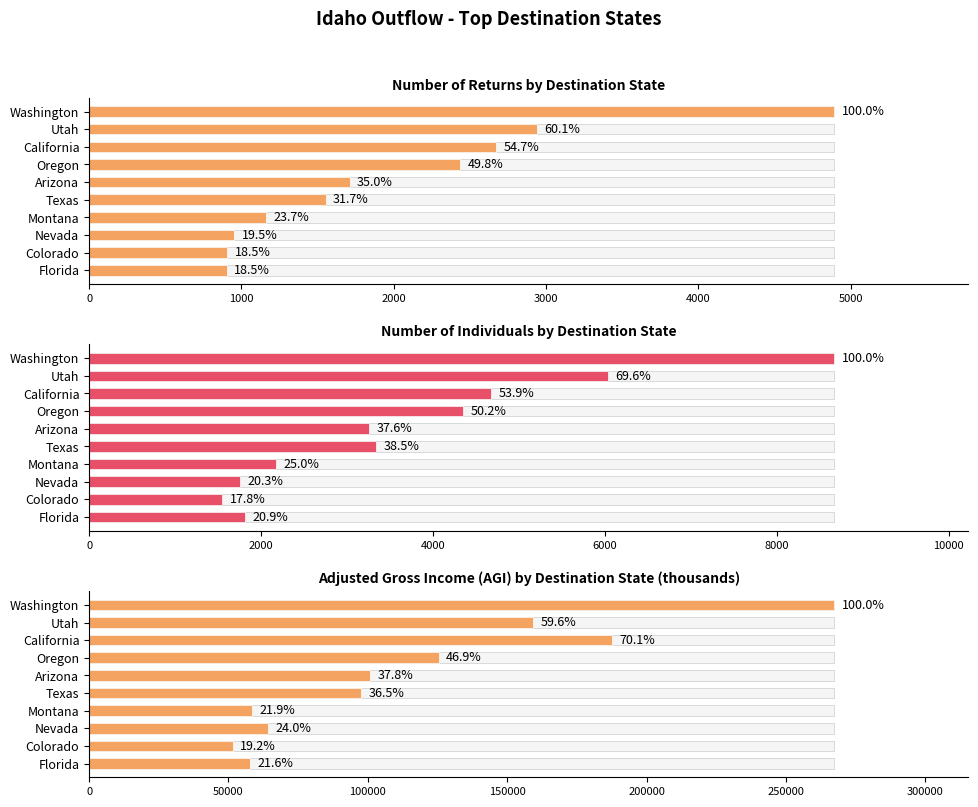

Is it true that Number of individuals equals 7419 at Oregon?

False